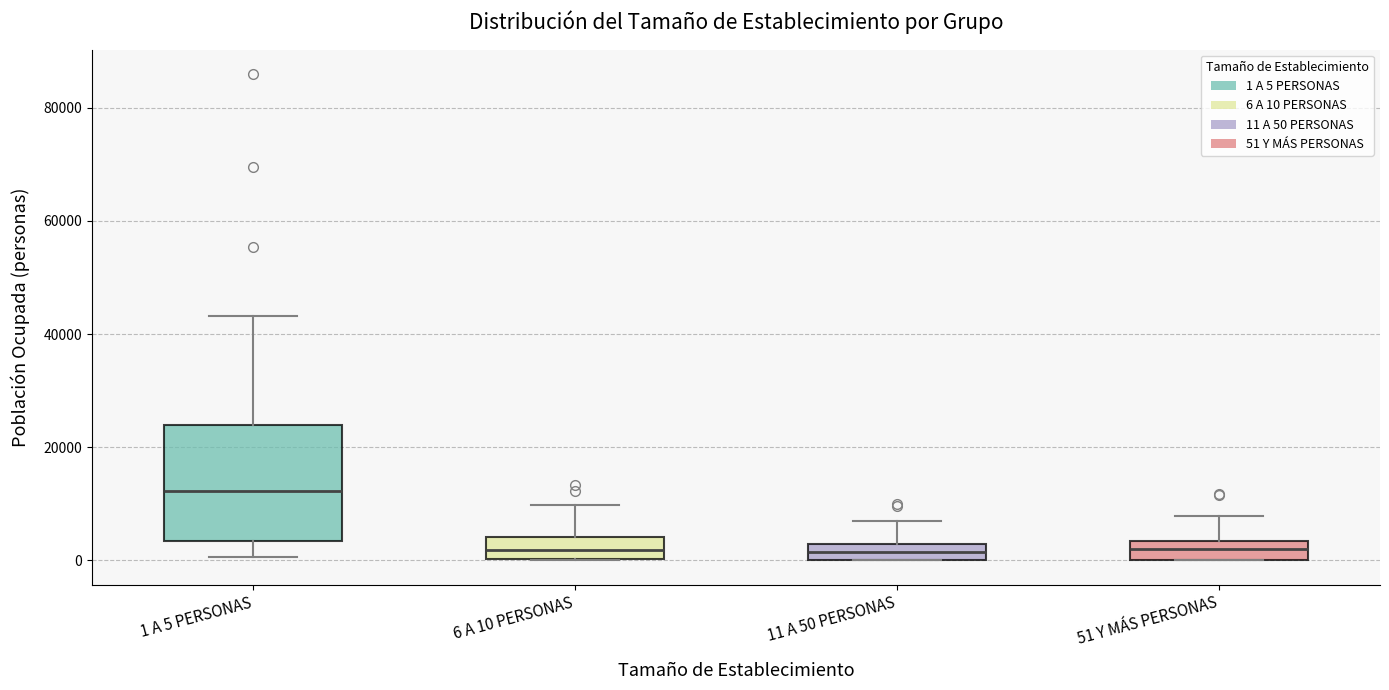

Which box is the tallest, from its lower edge to its upper edge?

1 A 5 PERSONAS